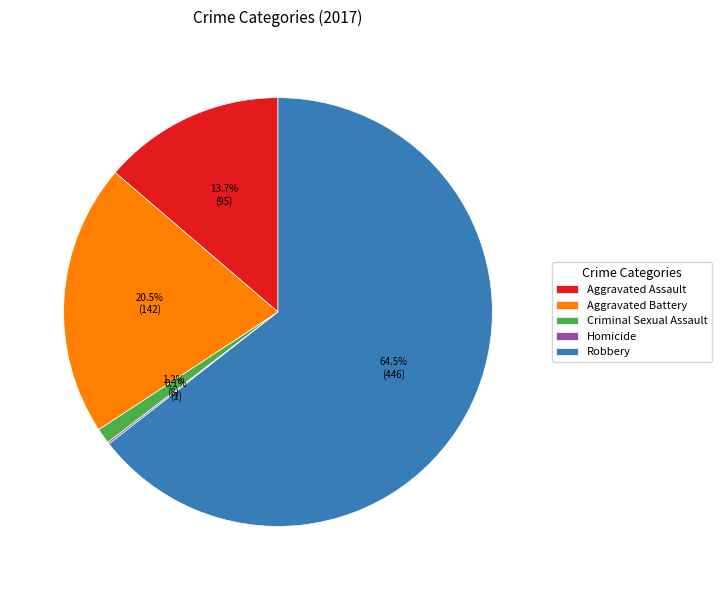

Is there any slice that represents more than half of the pie?

Yes